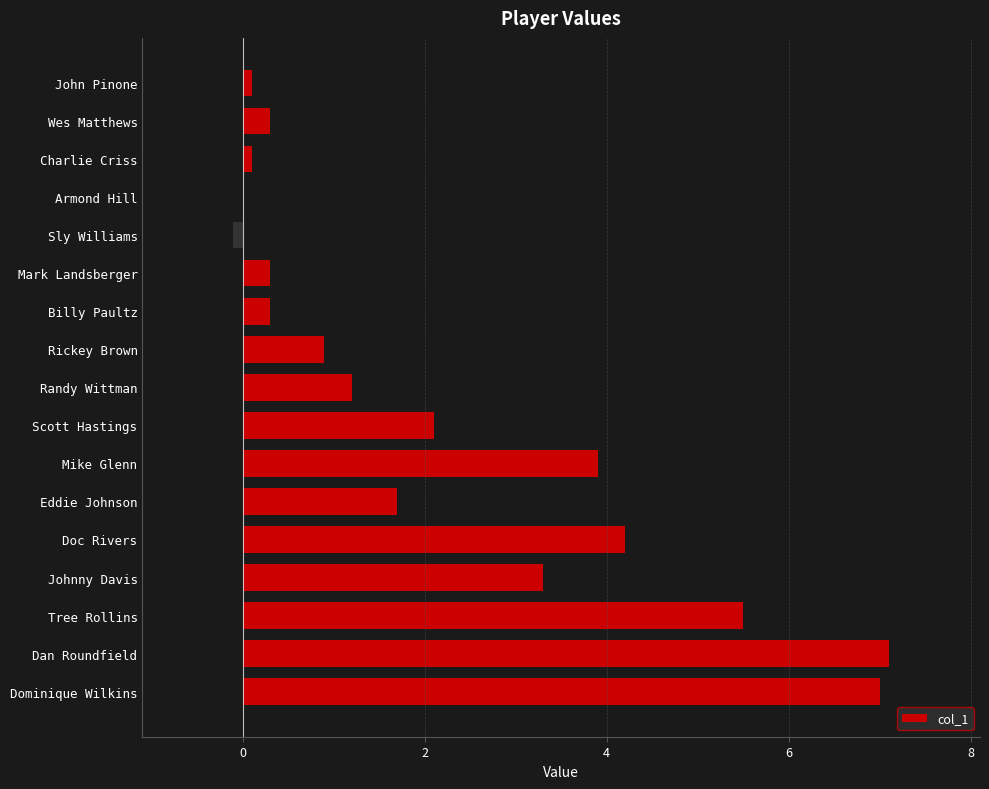

Which has a higher value, Mark Landsberger or Dan Roundfield?

Dan Roundfield